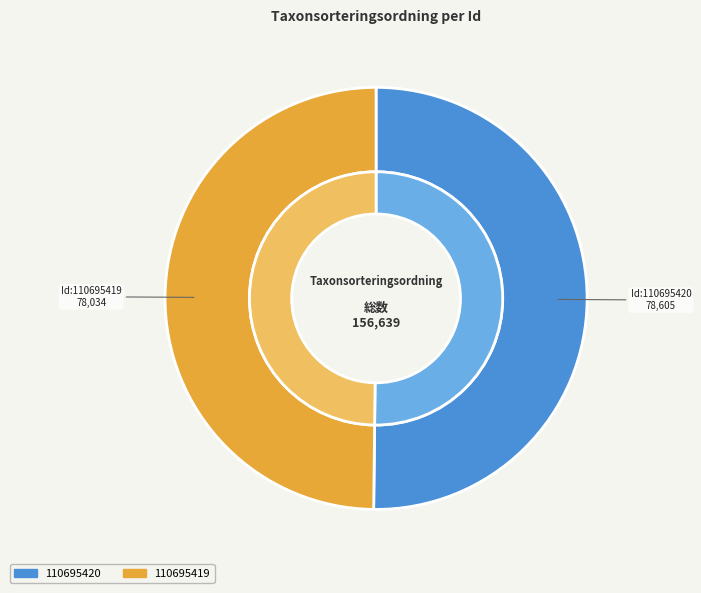

Rank the categories by value from highest to lowest.

110695420, 110695419